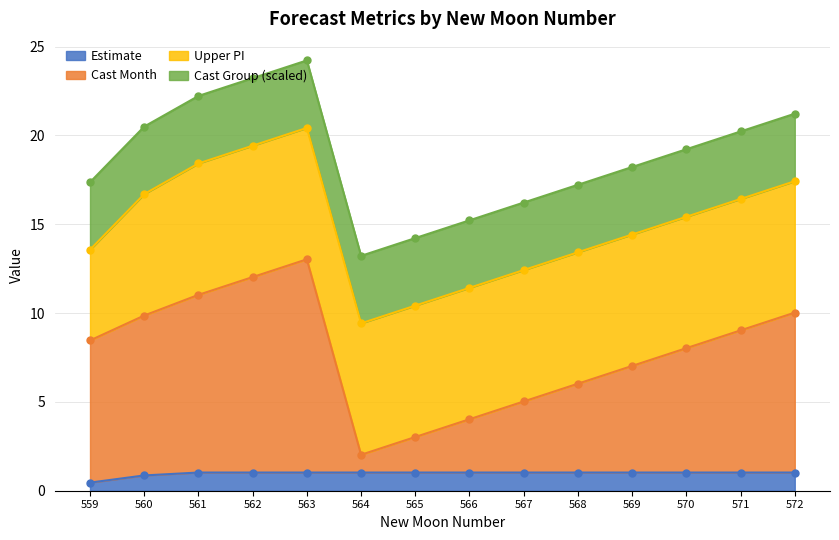

What is the spread (max minus min) of values at 570?

7.0